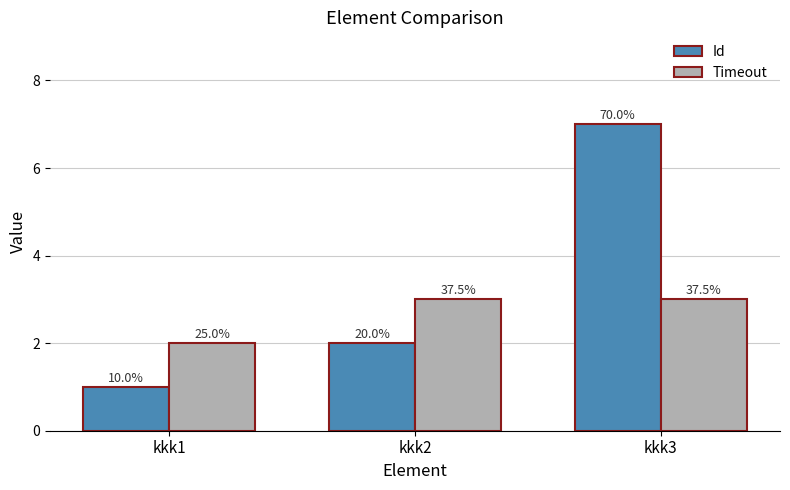

Reading right to left, extract all data points from this chart.

Id: 7	2	1
Timeout: 3	3	2